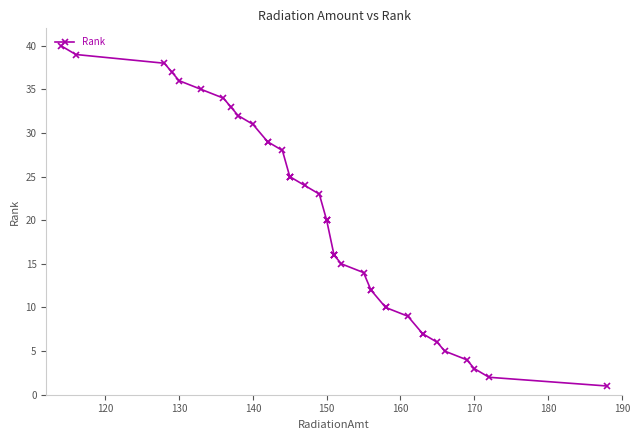

What is the difference between the maximum and minimum values?

39